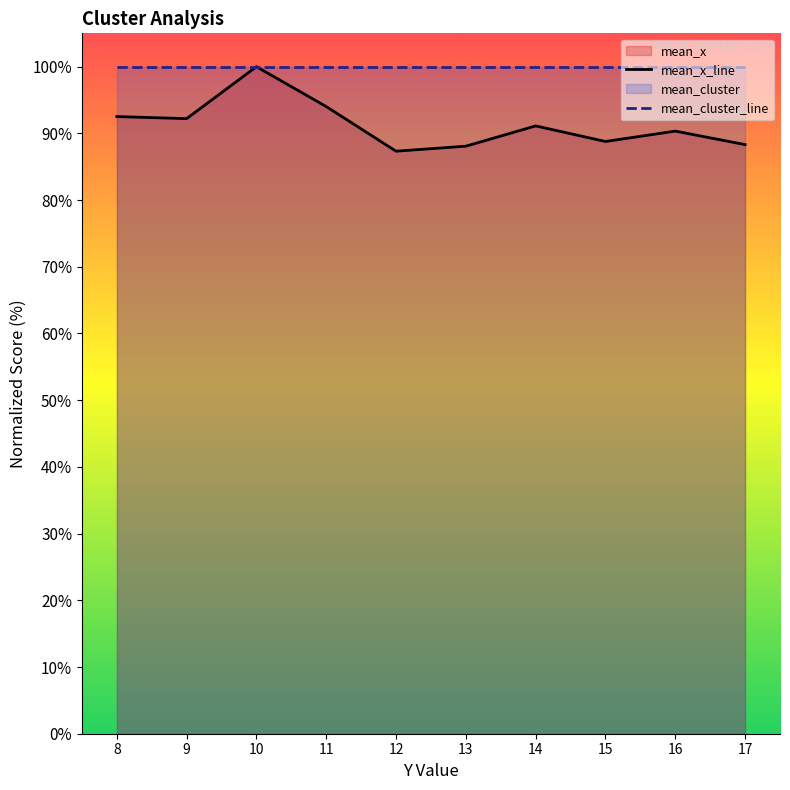

What is the difference between the mean_x_line values at 11 and 10?

6.0